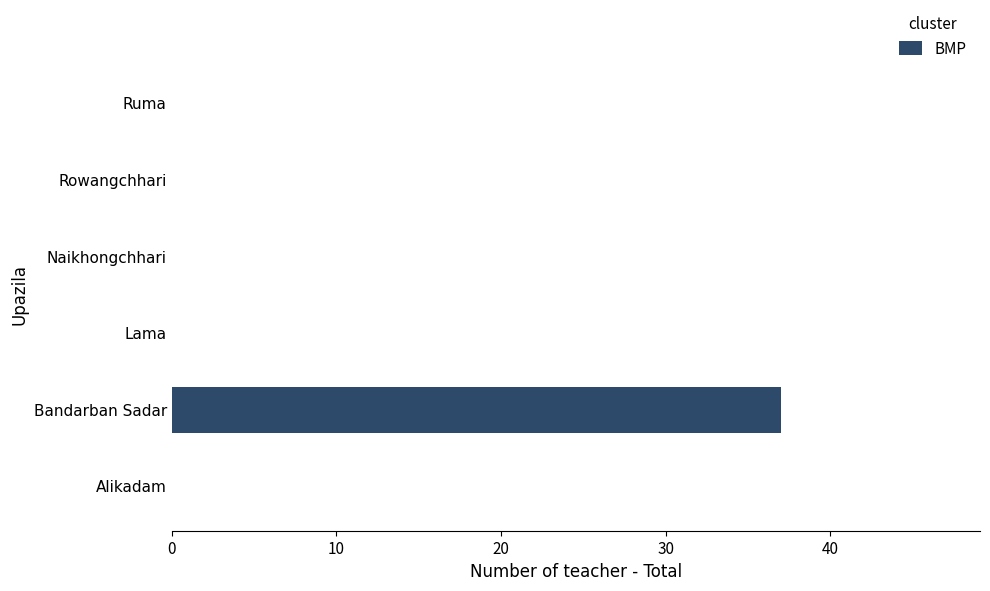

Are the bars horizontal?

Yes